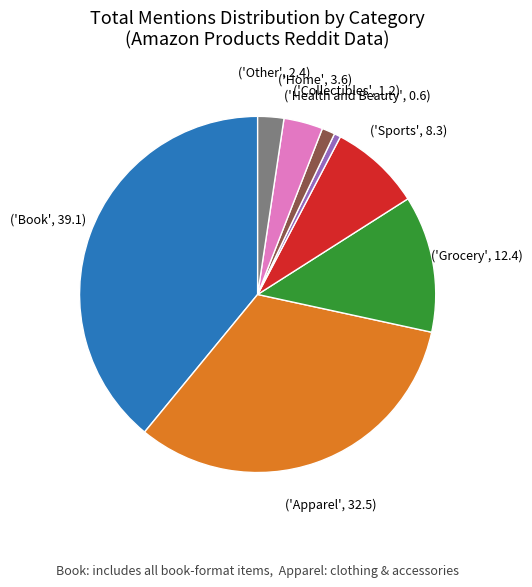

Is there a majority slice in this chart?

No